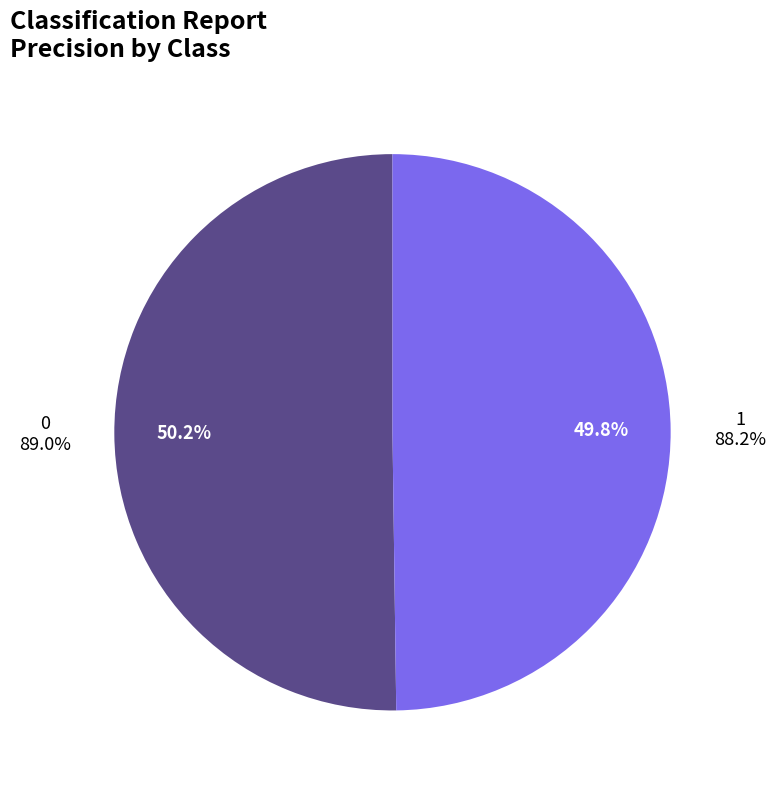

To the nearest percent, what percentage of the pie is 0?

50%